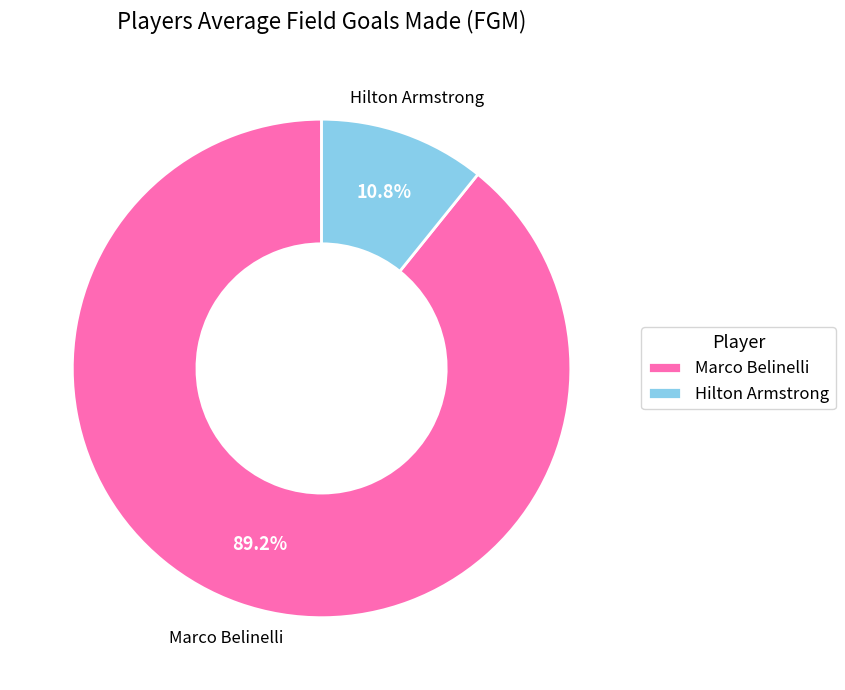

The Hilton Armstrong slice represents 25% of the pie. True or false?

False